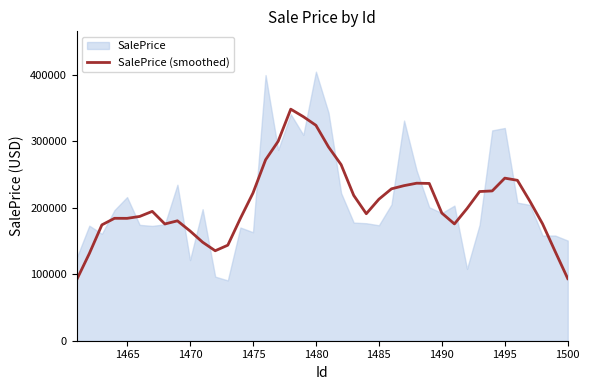

What is the lowest value of the SalePrice (smoothed) series?

91683.0